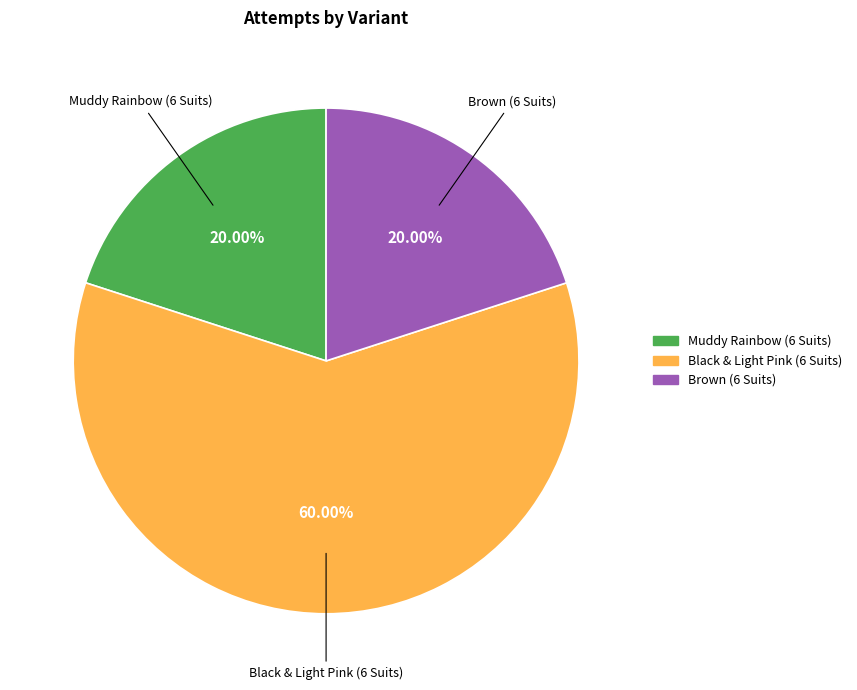

What is the majority slice?

Black & Light Pink (6 Suits)